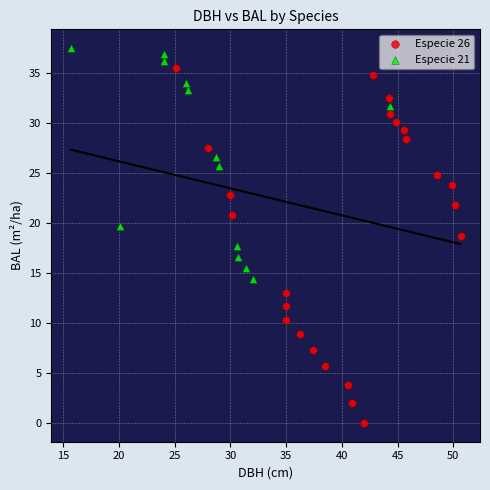

Which series reaches the minimum Y coordinate?

Especie 26